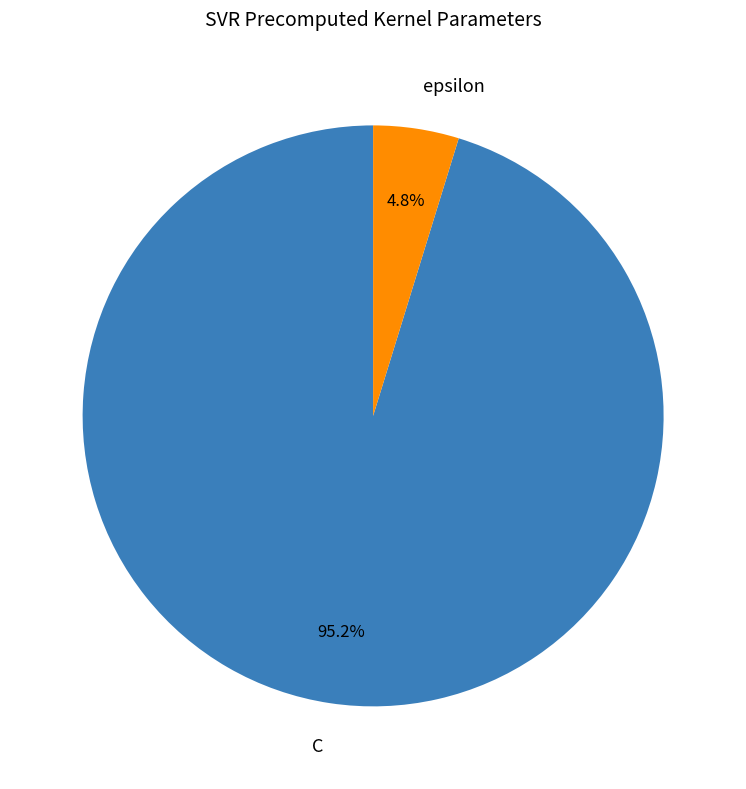

What portion of the pie excludes epsilon?

95.2%